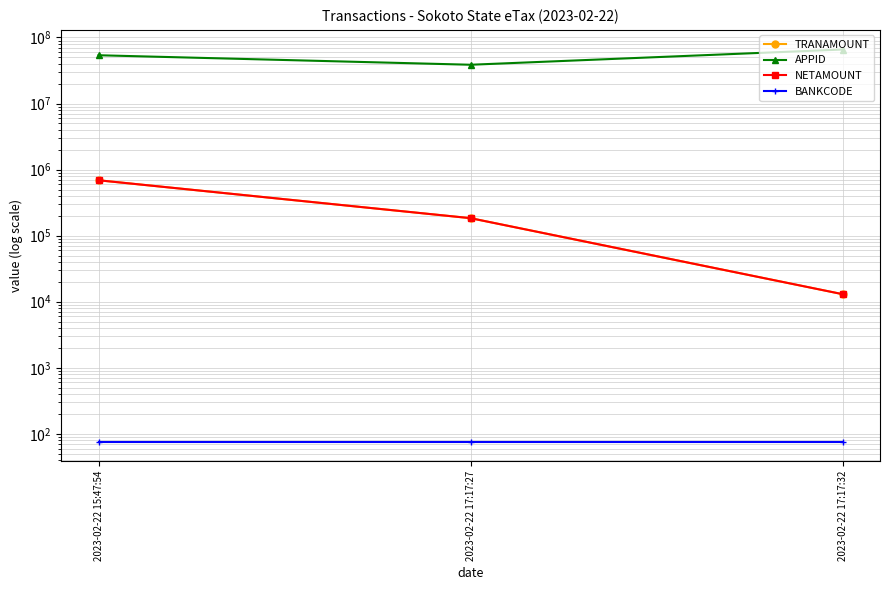

How many lines are shown in the chart?

4